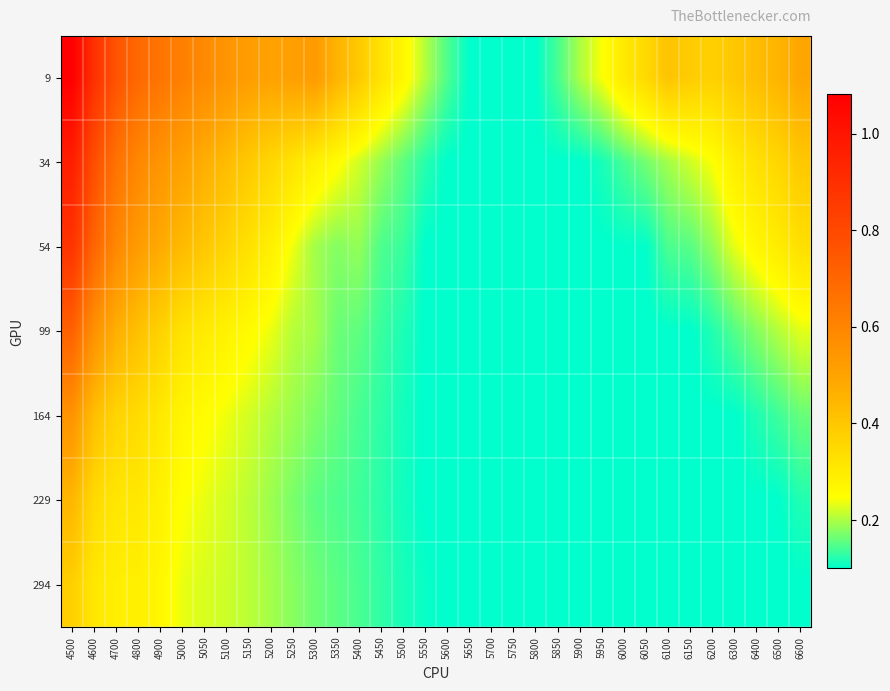

Which series has the largest range (max minus min)?

9